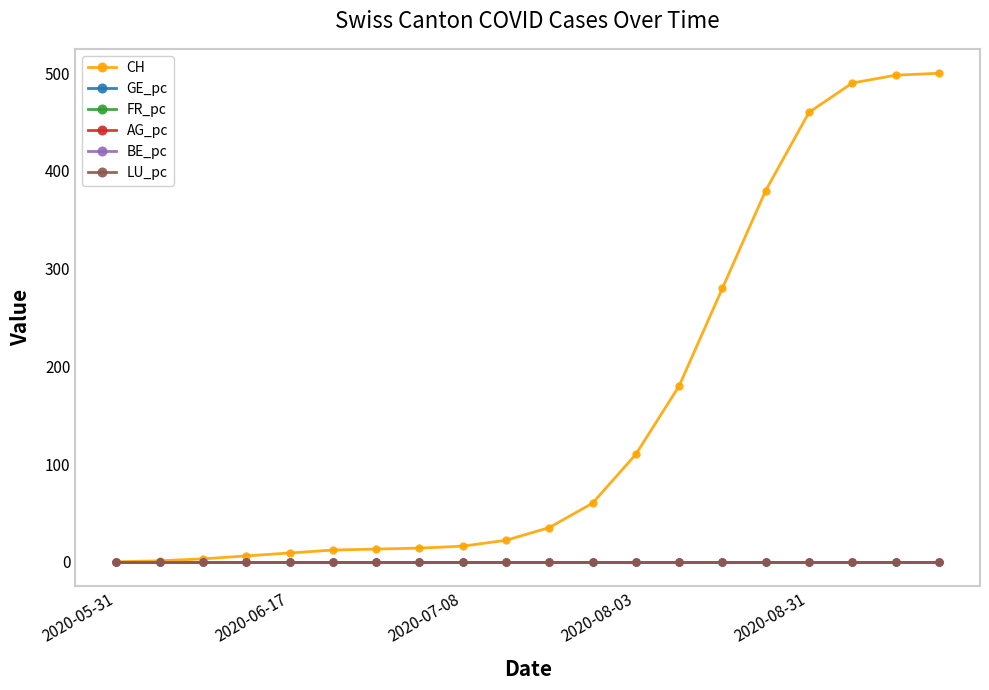

Does the chart display data point markers on the line(s)?

Yes